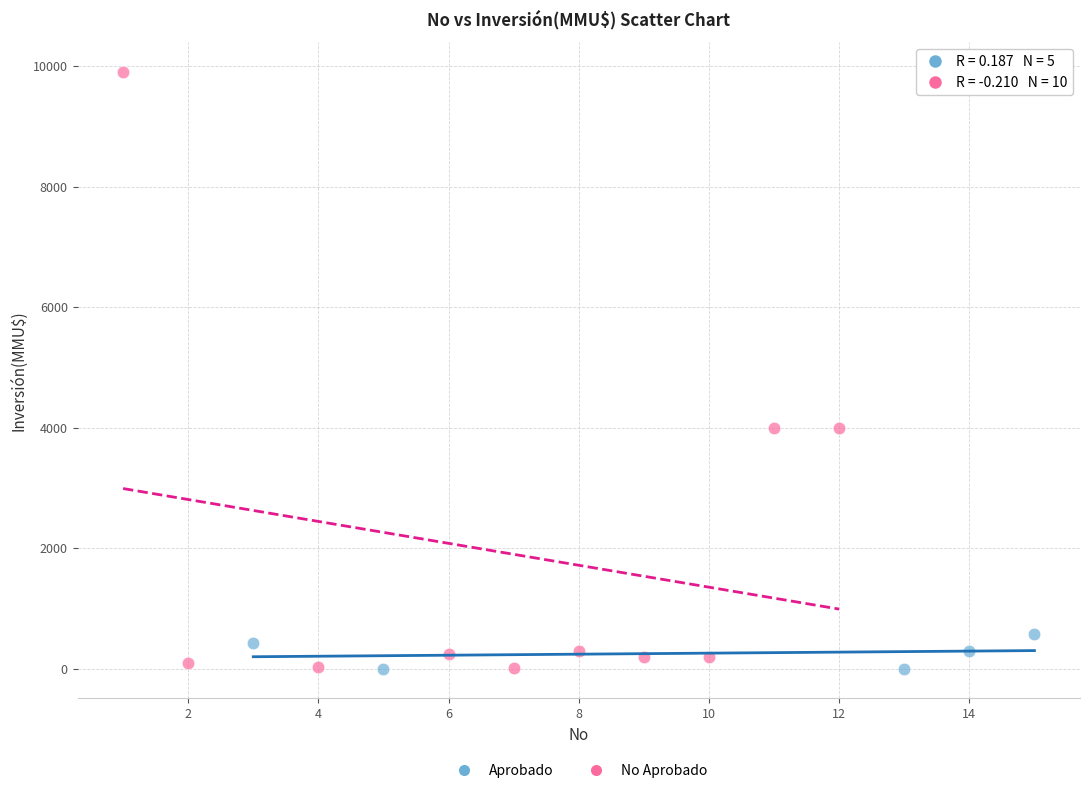

Which series has the widest spread of Y values?

No Aprobado